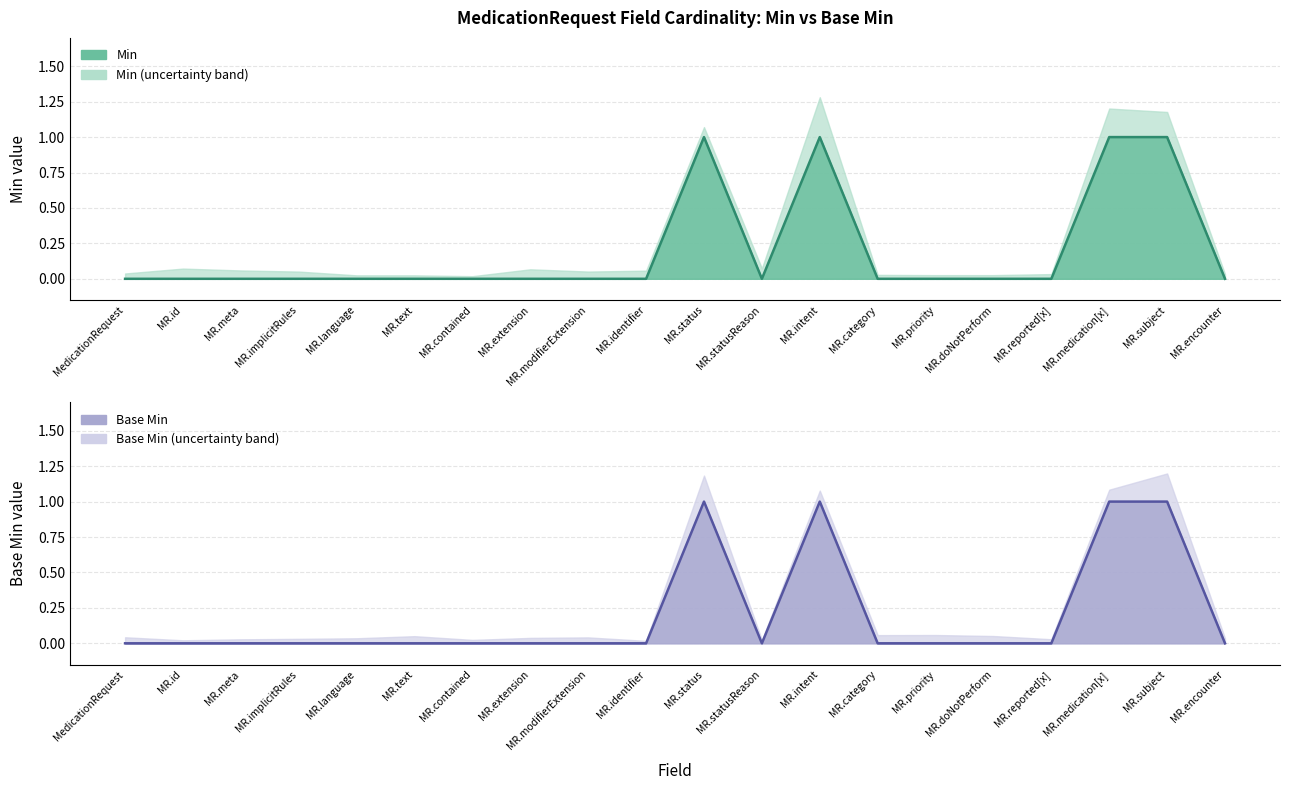

The value of Base Min at MR.implicitRules is -1. True or false?

False